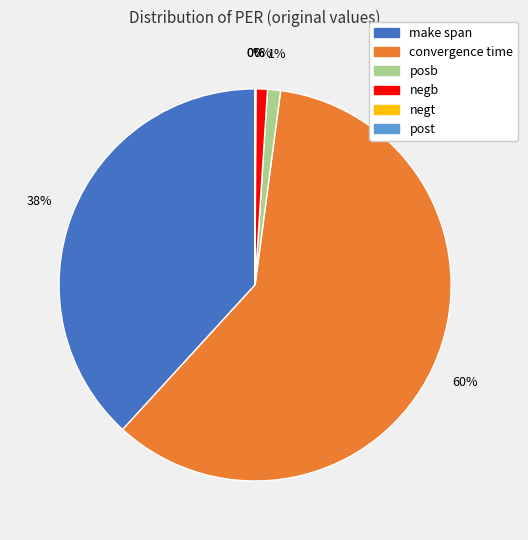

To the nearest percent, what is the combined percentage of post and make span?

38%